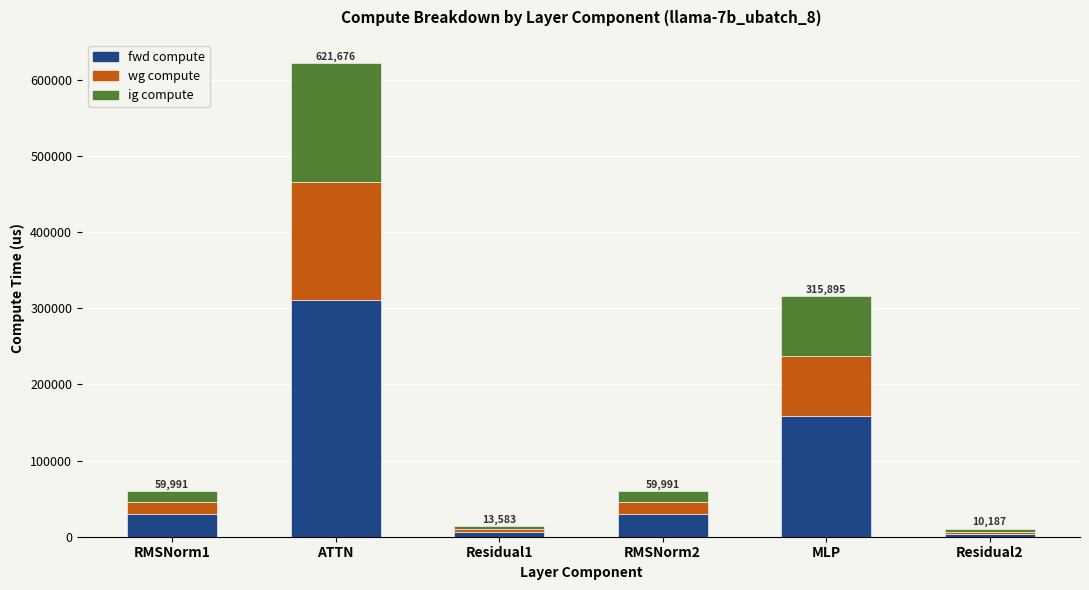

At which category is the sum across all series the highest?

ATTN